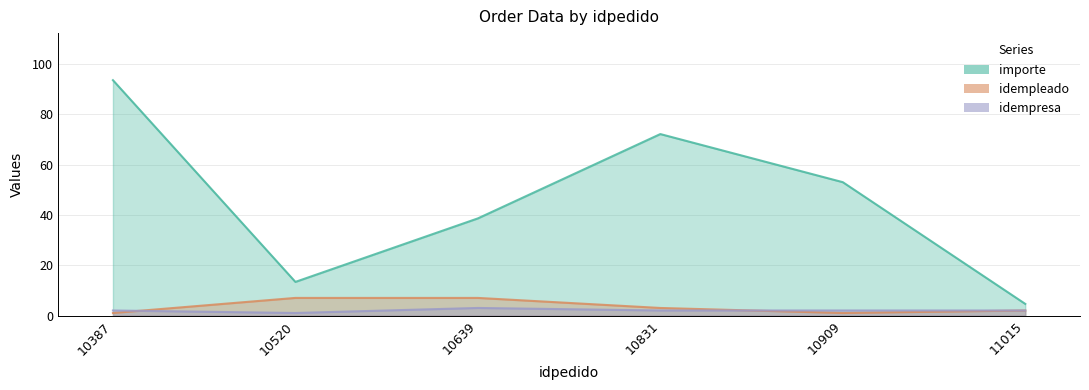

What is the maximum value shown in the chart?

93.6